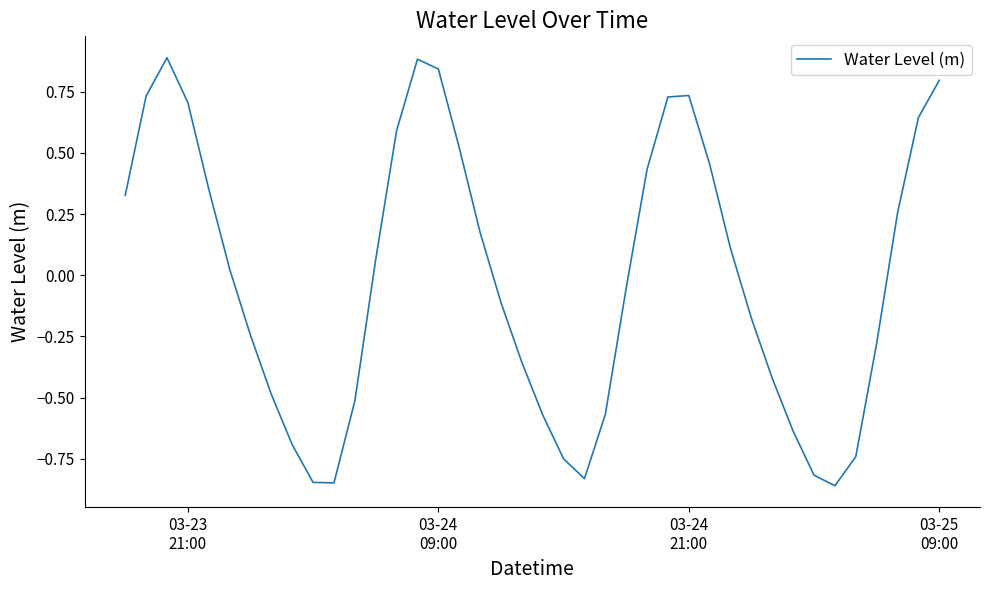

What is the maximum value shown in the chart?

0.9